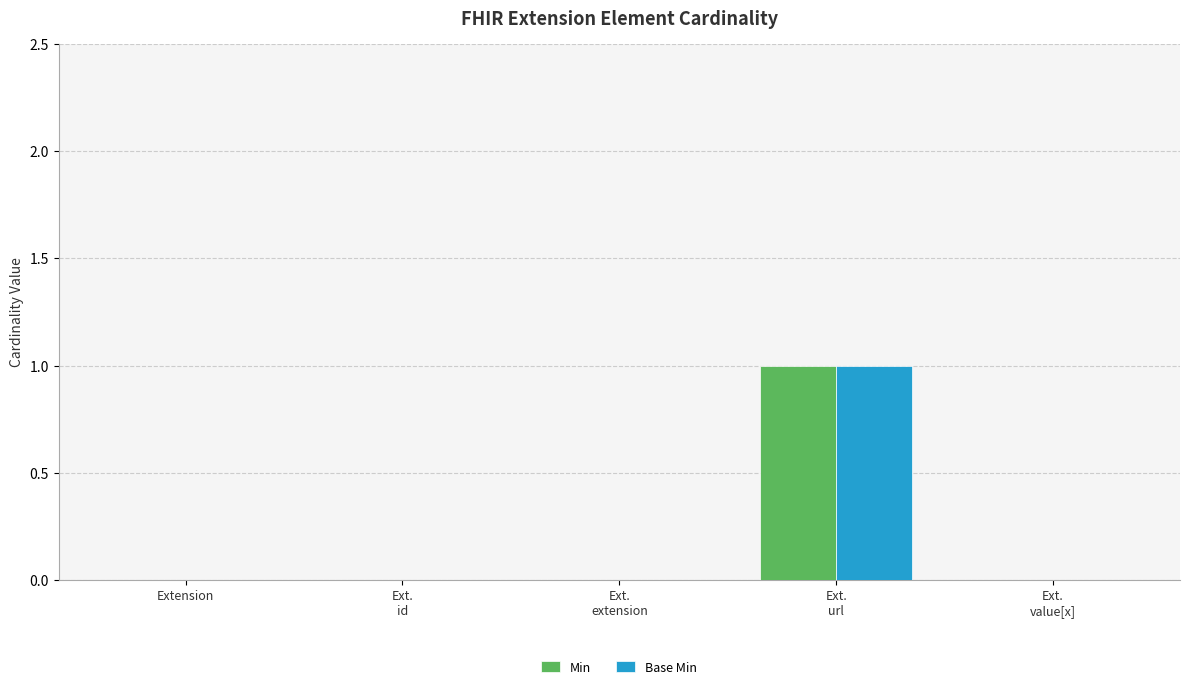

True or false: Min has a value of -1 at Extension.

False